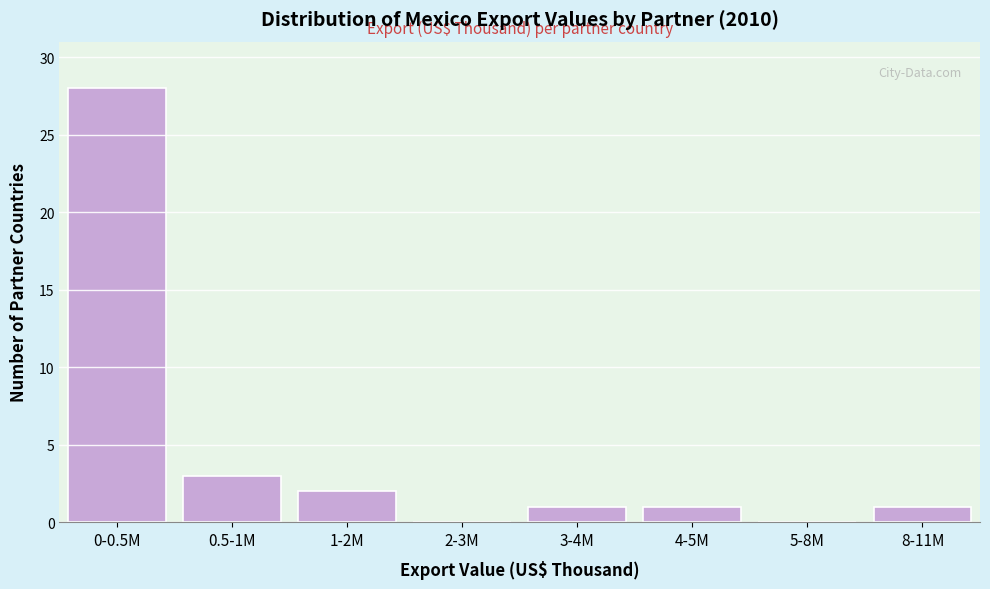

Reading right to left, extract all data points from this chart.

8-11M=1	5-8M=0	4-5M=1	3-4M=1	2-3M=0	1-2M=2	0.5-1M=3	0-0.5M=28